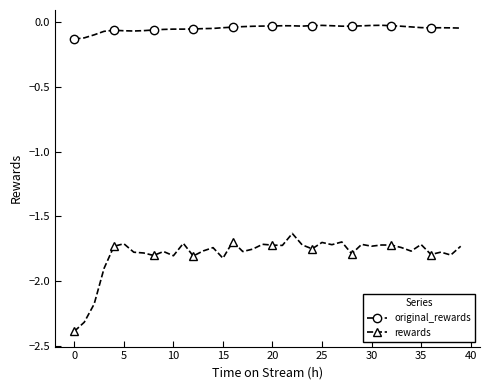

Which series has the largest range (max minus min)?

rewards